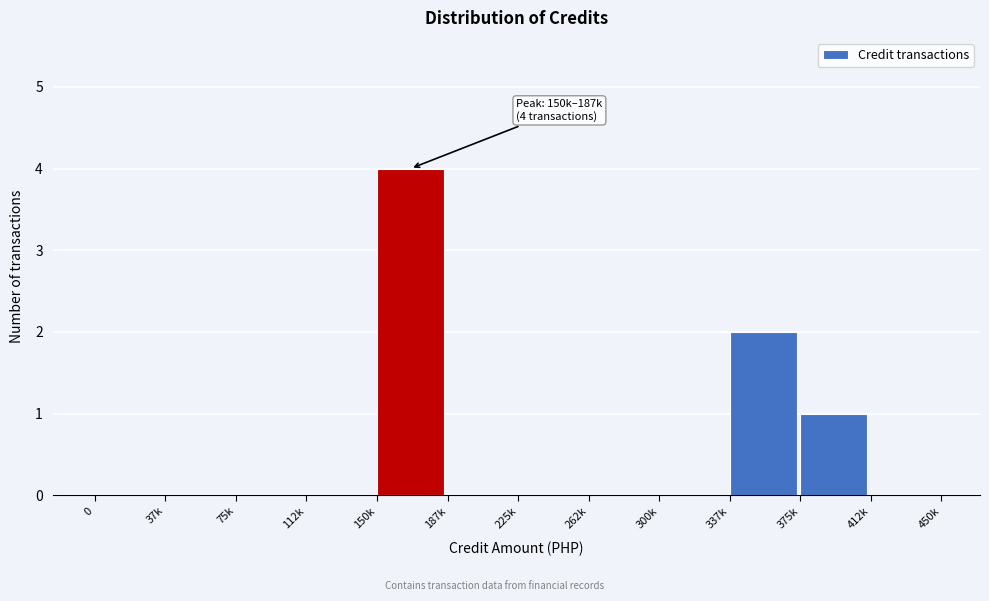

Reading left to right, extract all data points from this chart.

0=0	37k=0	75k=0	112k=0	150k=4	187k=0	225k=0	262k=0	300k=0	337k=2	375k=1	412k=0